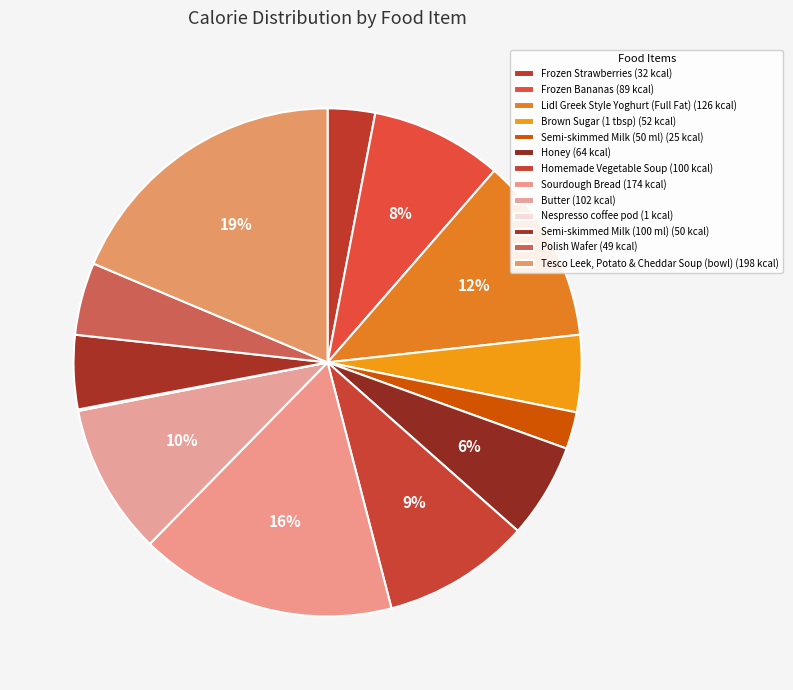

What is the change in value from Homemade Vegetable Soup to Butter?

+2